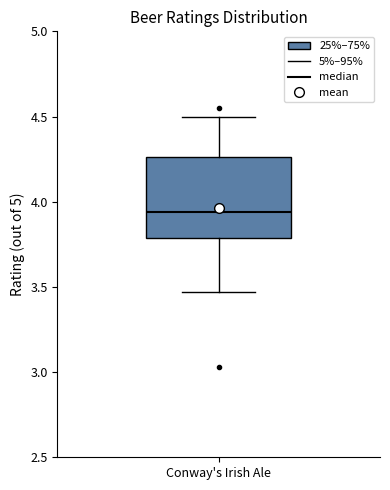

Where is the upper edge of the box for Conway's Irish Ale on the y-axis? The values are not printed on the chart, so give them approximately, as read against the axis.

4.25